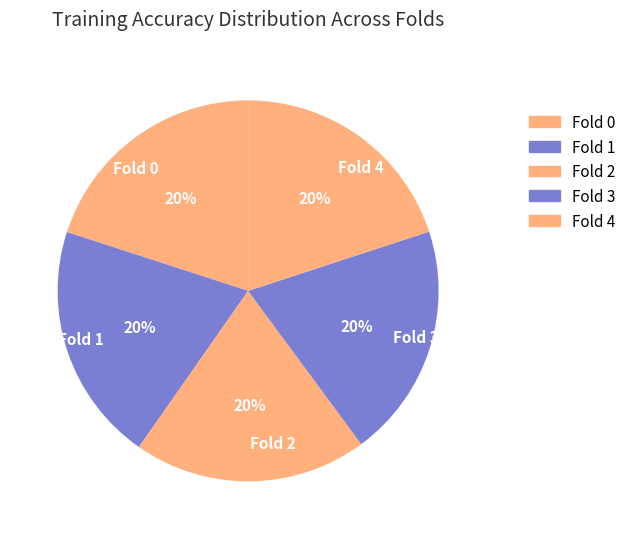

Is the sum of Fold 3 and Fold 0 greater than half?

No